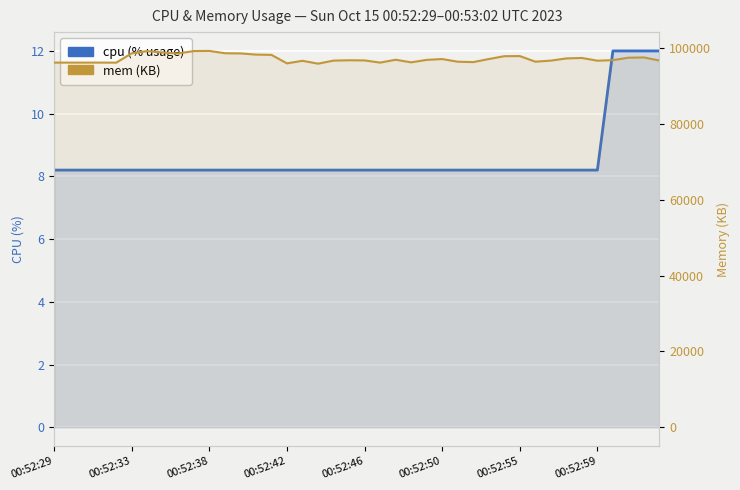

What is the spread (max minus min) of values at 36?

96847.0